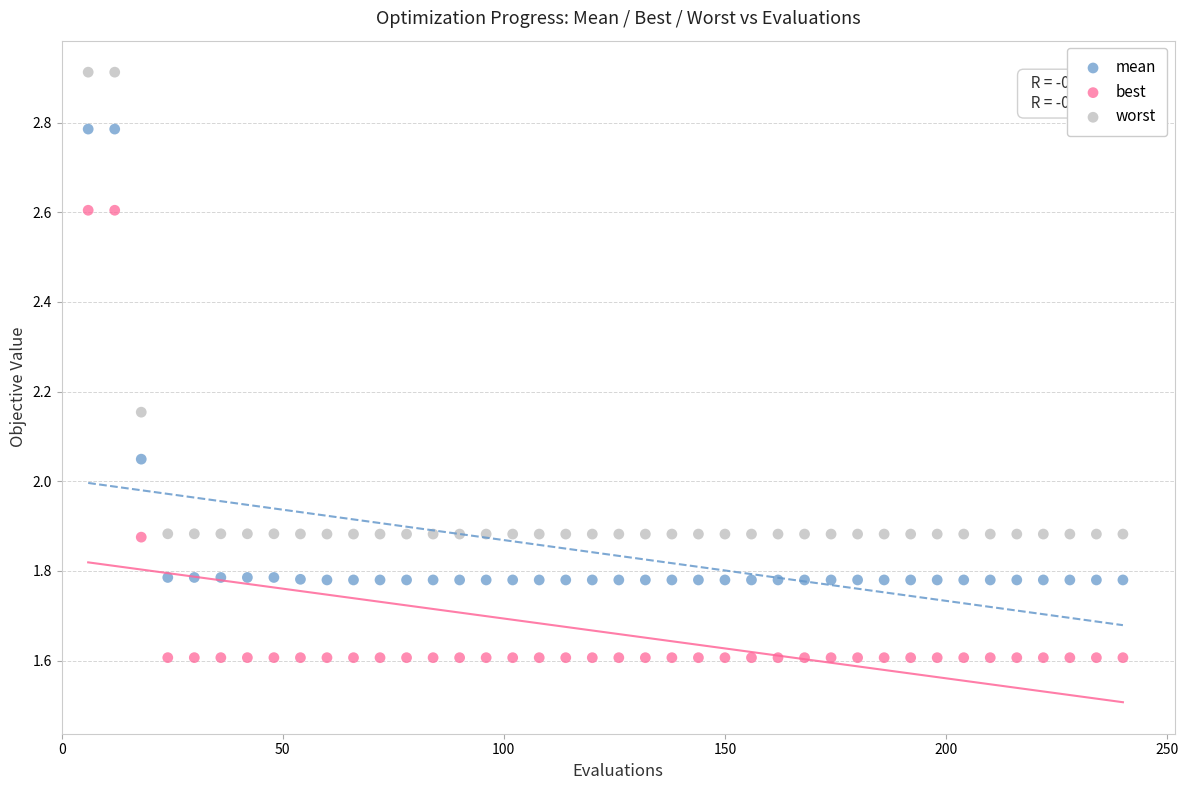

Across all data points, what is the range of X values (max minus min)?

234.0